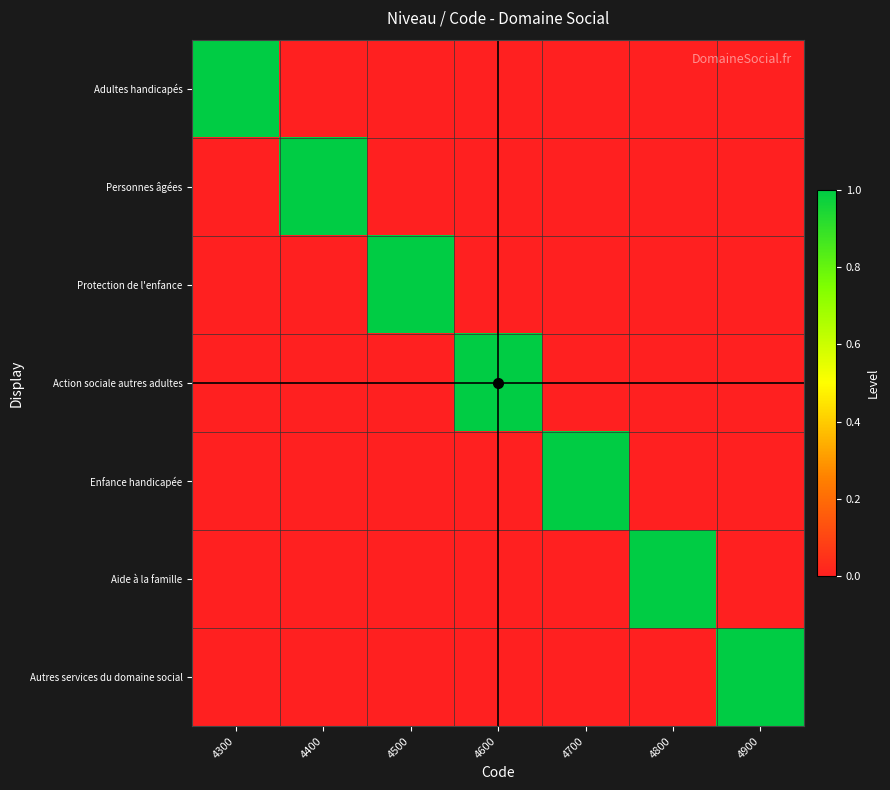

At how many categories does at least one series exceed 0?

7